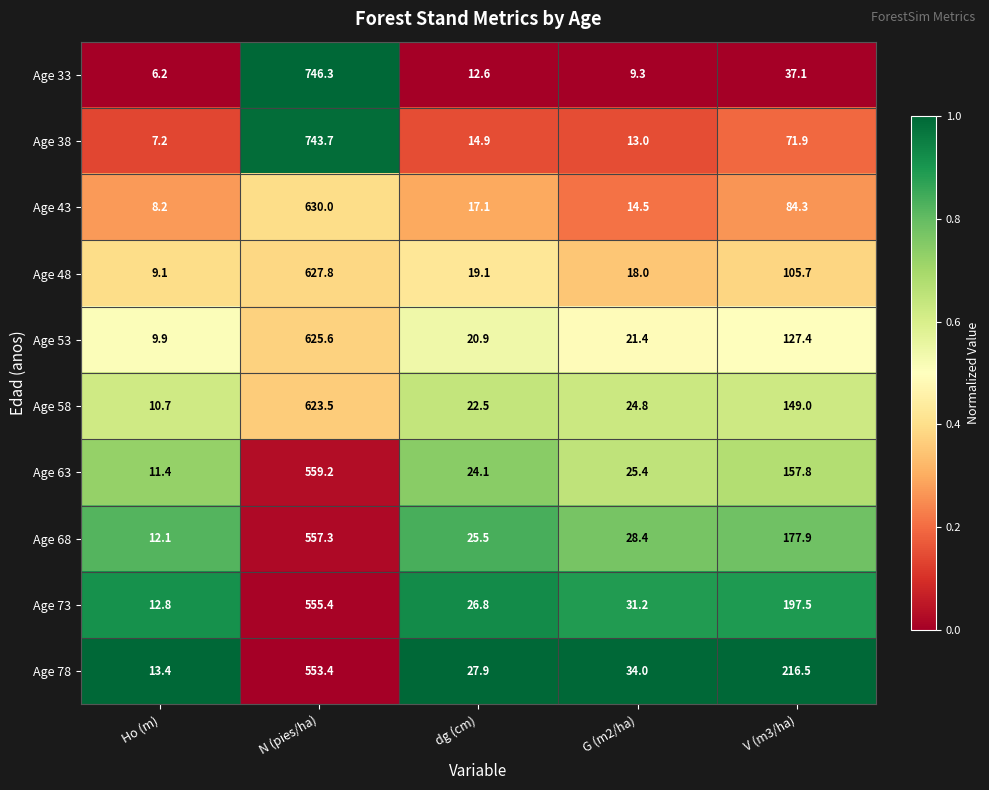

Which category has the highest value across all series?

N (pies/ha)